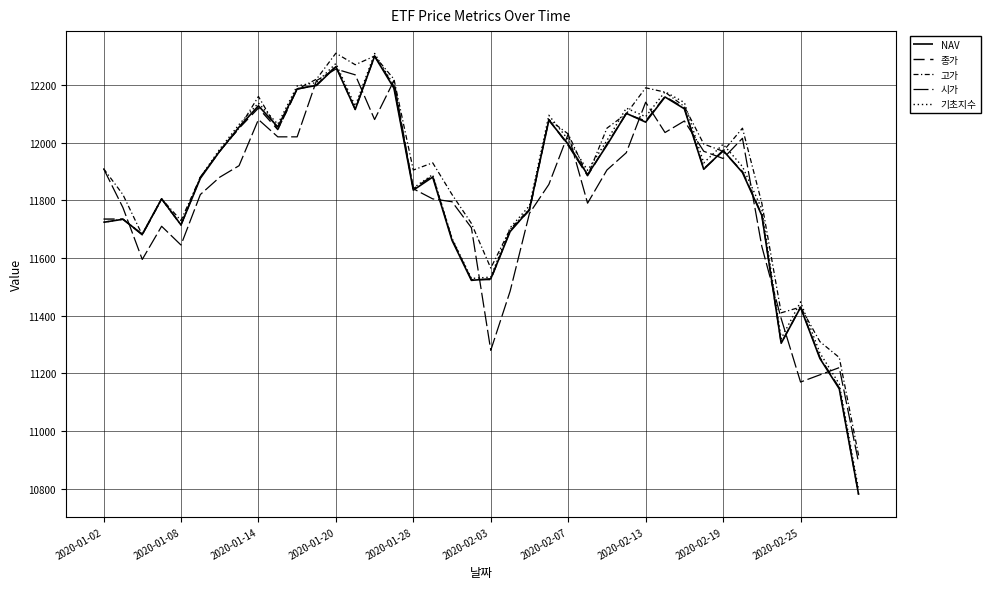

Does the chart have visible grid lines?

Yes